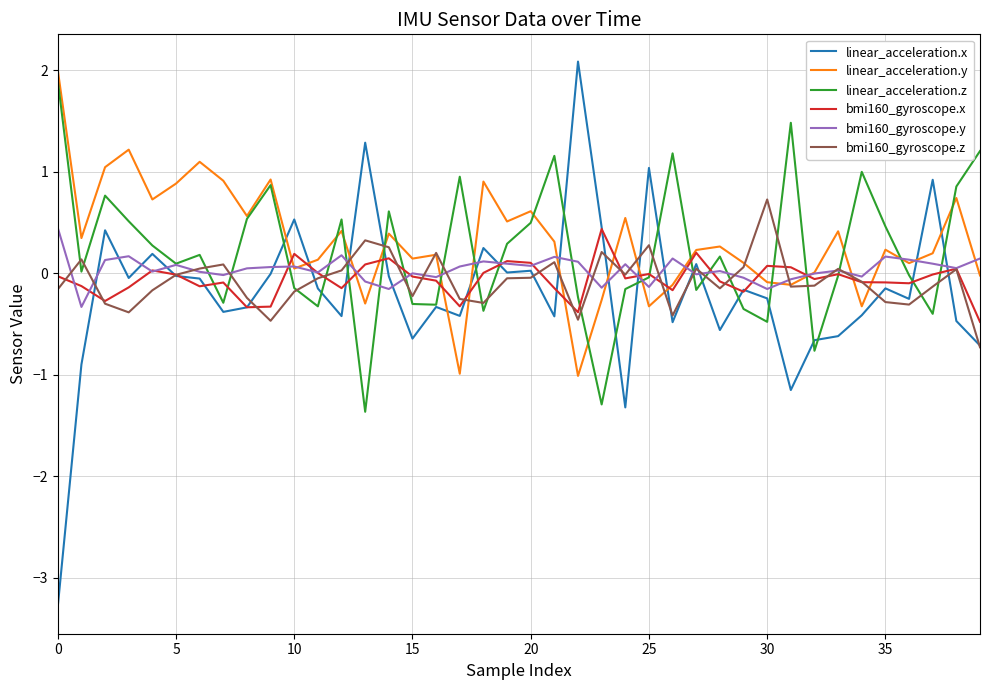

What is the greatest value displayed?

2.1